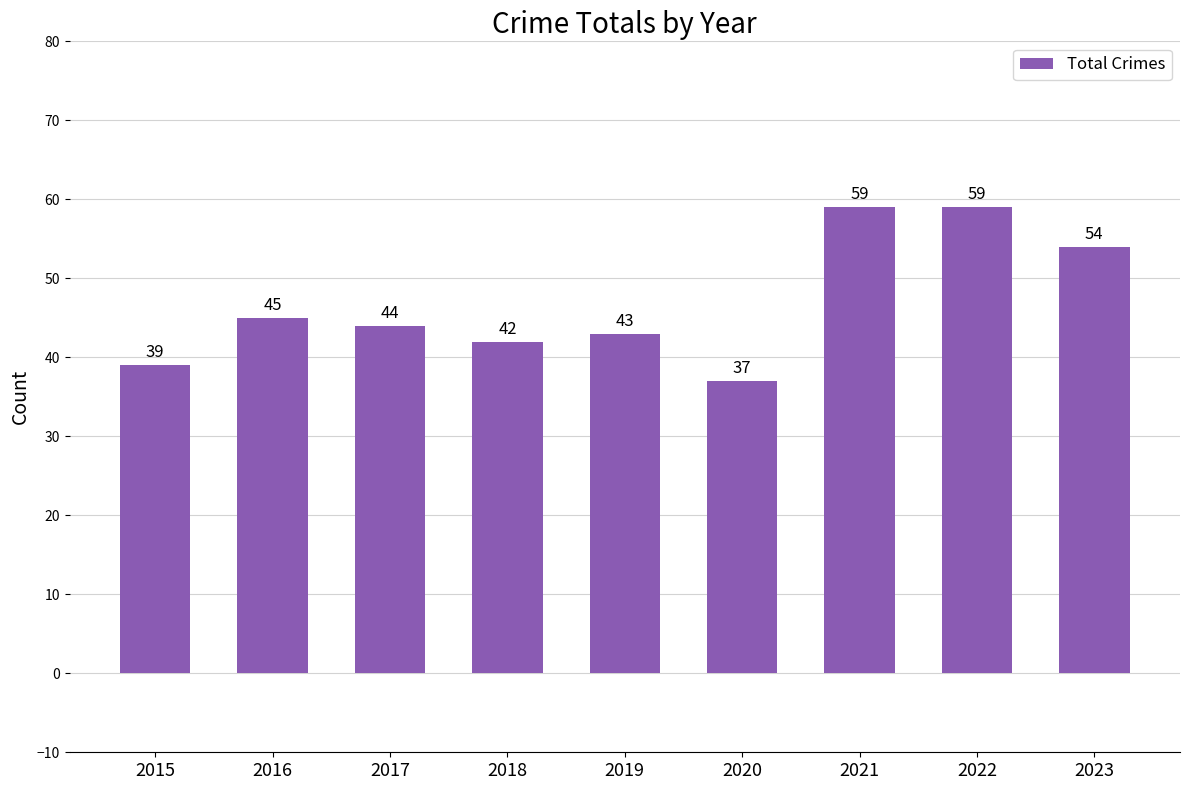

Reading left to right, list all the values displayed in this chart.

2015=39	2016=45	2017=44	2018=42	2019=43	2020=37	2021=59	2022=59	2023=54